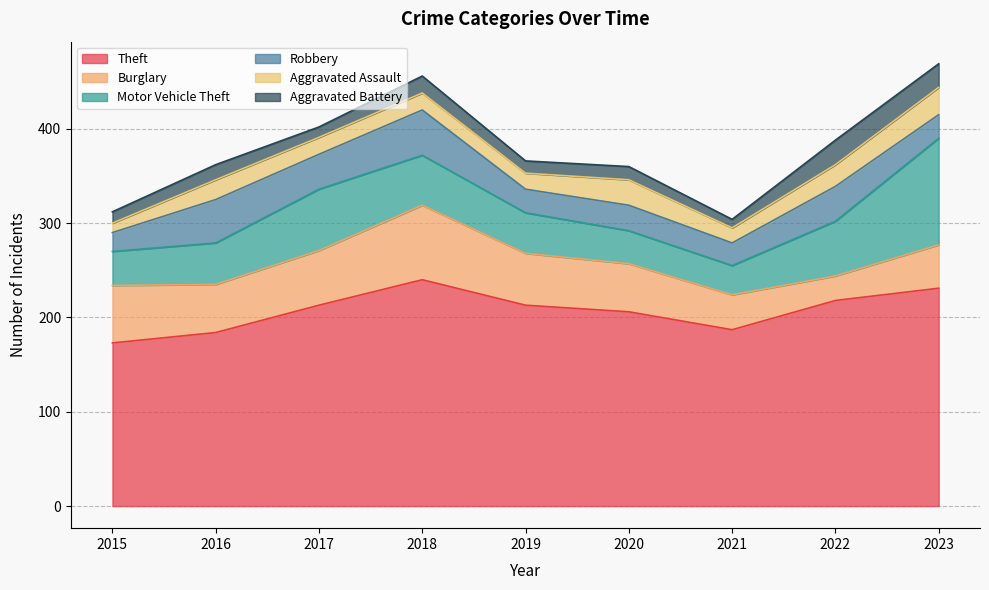

Between 2023 and 2022, which is larger?

2023